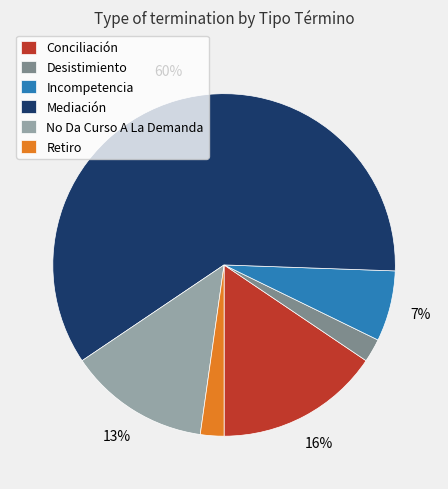

How many slices are in this pie chart?

6